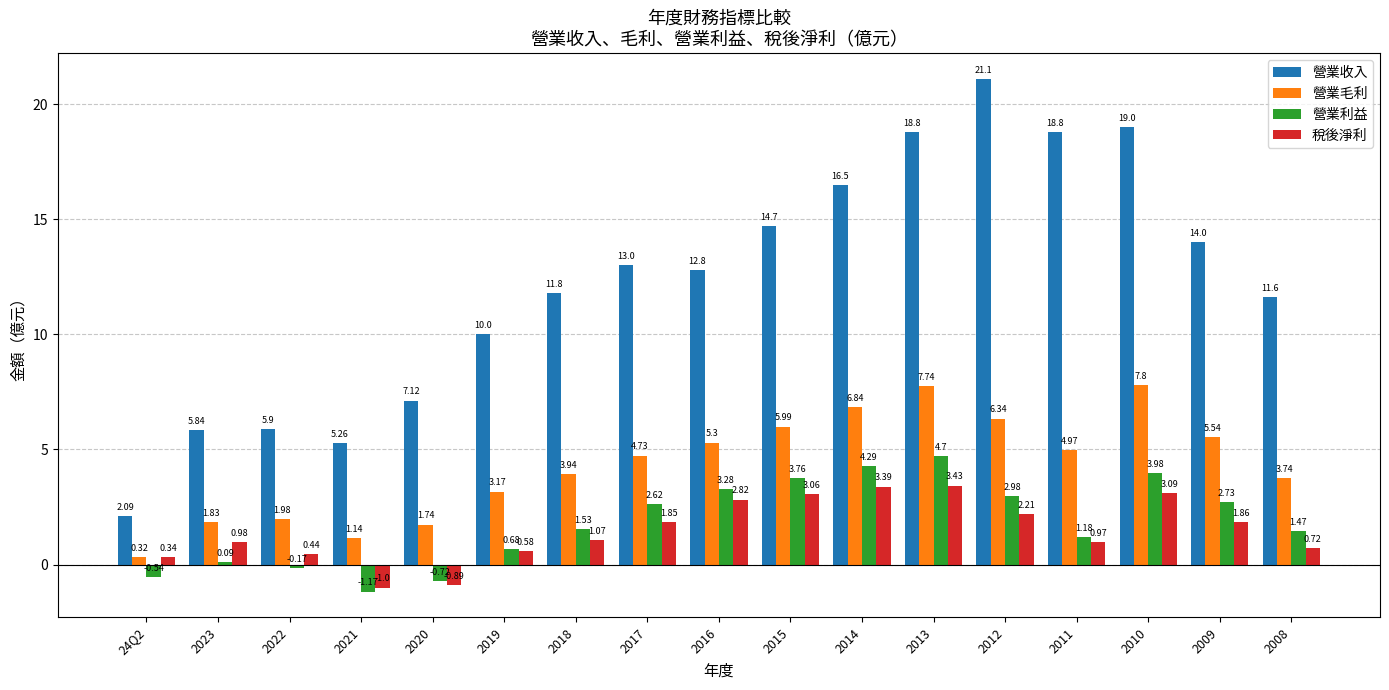

True or false: 營業收入 has a value of 2.9 at 2021.

False